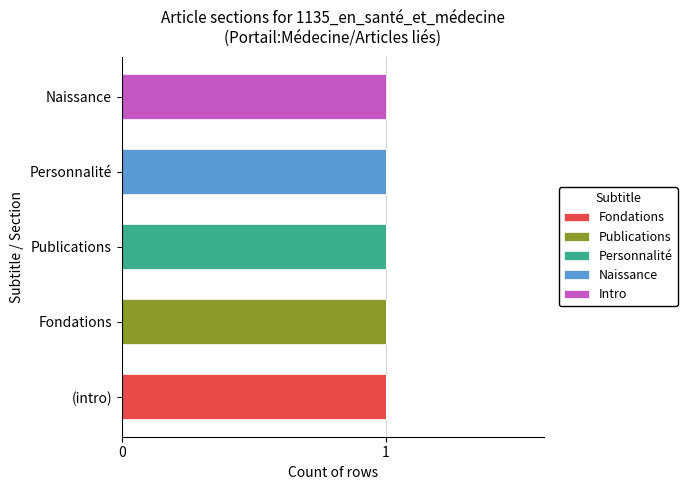

At which label does Fondations reach its peak?

(intro)